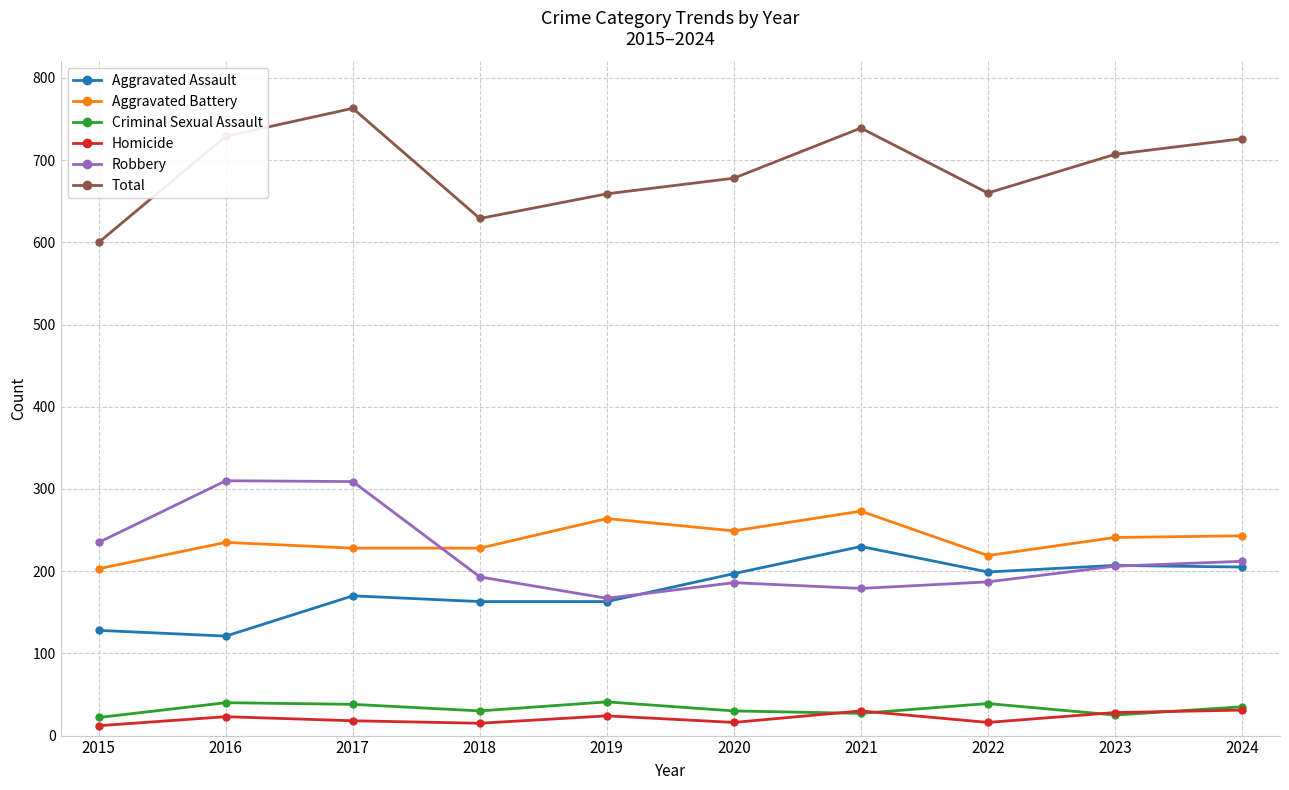

What are all the series names shown in the legend?

Aggravated Assault, Aggravated Battery, Criminal Sexual Assault, Homicide, Robbery, Total